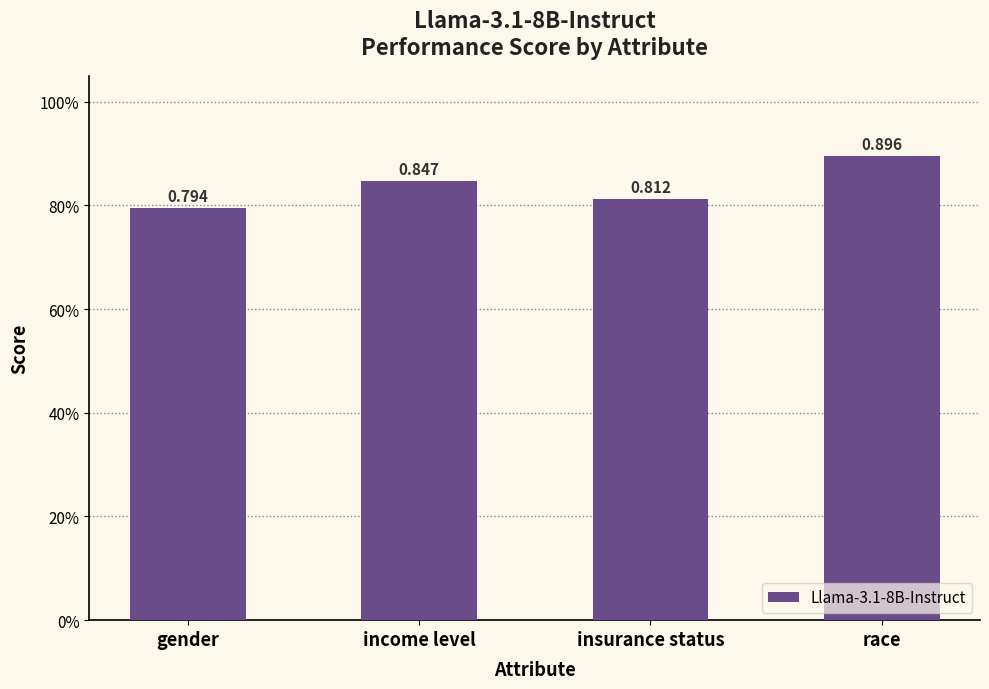

Reading right to left, extract all data points from this chart.

race=0.9	insurance status=0.8	income level=0.8	gender=0.8